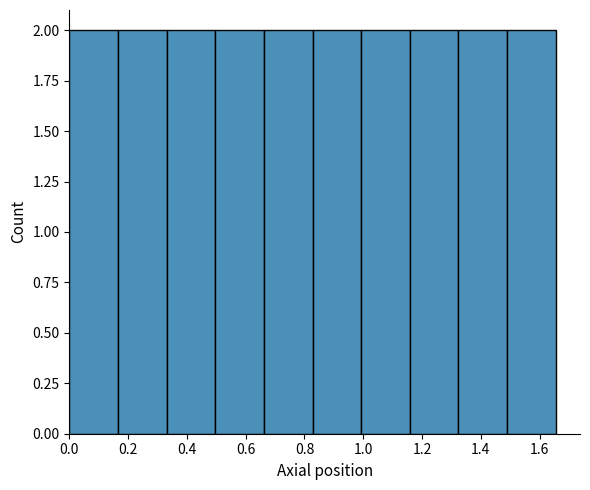

Reading left to right, transcribe this chart: for each bar, give the range it covers on the x-axis and its height. Neither the bar edges nor the heights are printed on the chart, so give them approximately, as read against the axes.

0.00 to 0.16: 2
0.16 to 0.34: 2
0.34 to 0.50: 2
0.50 to 0.66: 2
0.66 to 0.82: 2
0.82 to 1.00: 2
1.00 to 1.16: 2
1.16 to 1.32: 2
1.32 to 1.48: 2
1.48 to 1.66: 2